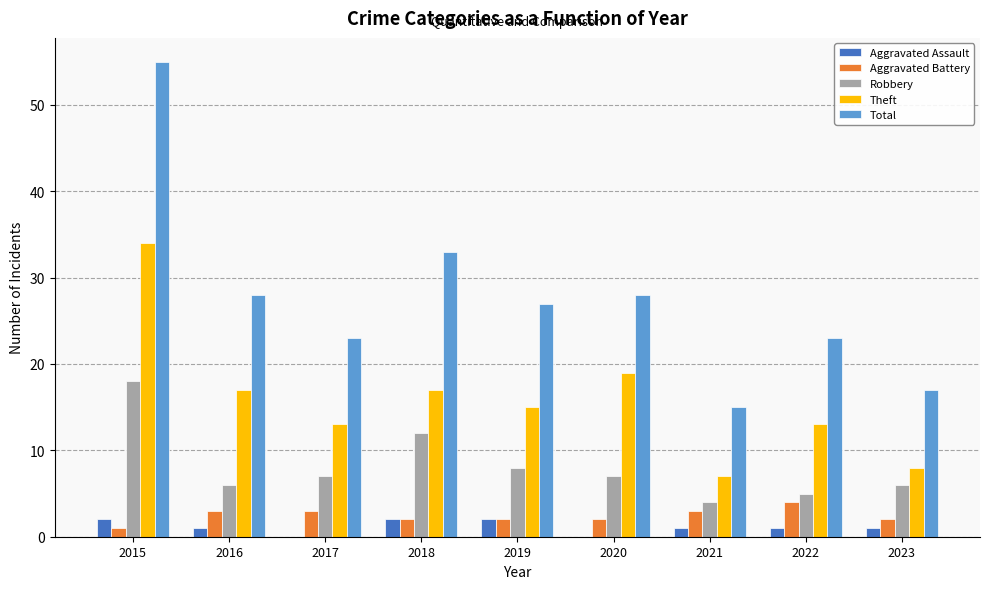

Reading left to right, what are all the values shown in this chart?

Aggravated Assault: 2015=2	2016=1	2017=0	2018=2	2019=2	2020=0	2021=1	2022=1	2023=1
Aggravated Battery: 2015=1	2016=3	2017=3	2018=2	2019=2	2020=2	2021=3	2022=4	2023=2
Robbery: 2015=18	2016=6	2017=7	2018=12	2019=8	2020=7	2021=4	2022=5	2023=6
Theft: 2015=34	2016=17	2017=13	2018=17	2019=15	2020=19	2021=7	2022=13	2023=8
Total: 2015=55	2016=28	2017=23	2018=33	2019=27	2020=28	2021=15	2022=23	2023=17